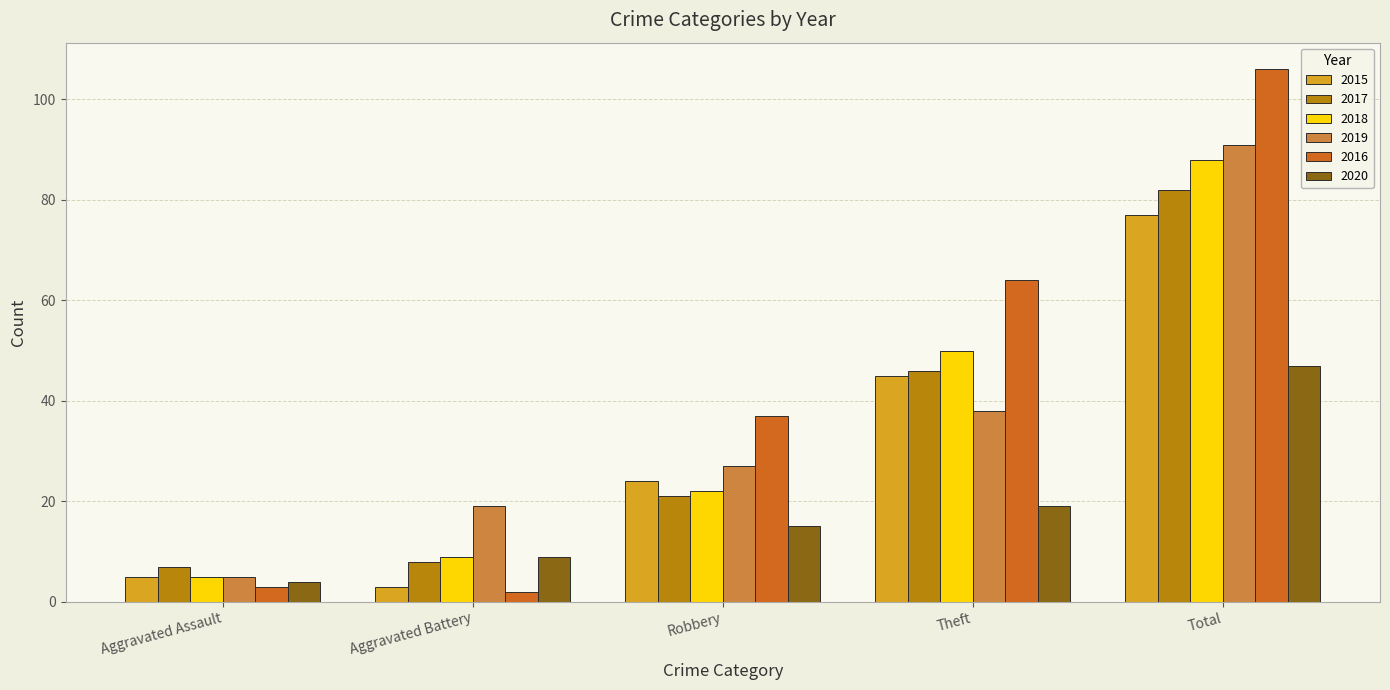

What is the label of the 5th bar from the left?

Total